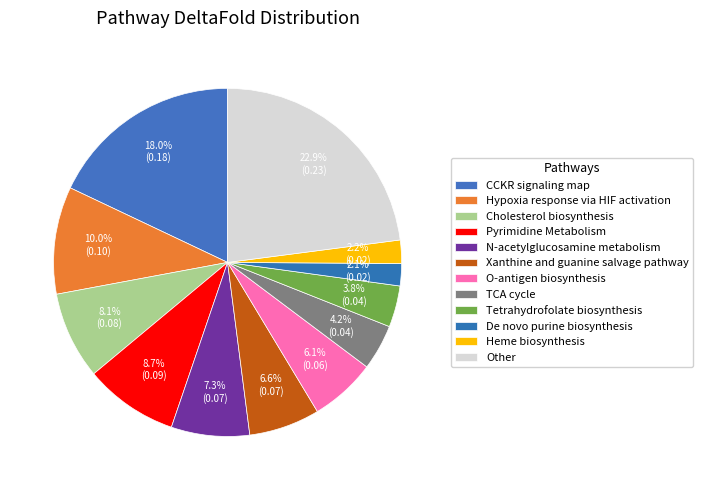

True or false: N-acetylglucosamine metabolism accounts for 7% of the total.

True